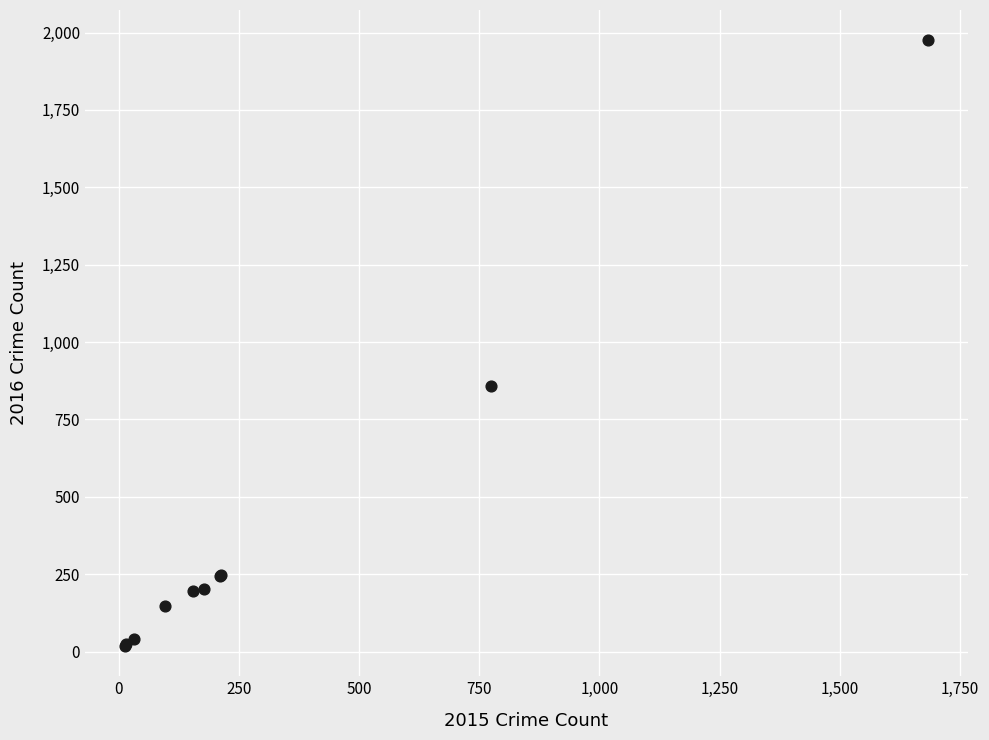

What Y value in the scatter plot is closest to 996?

858